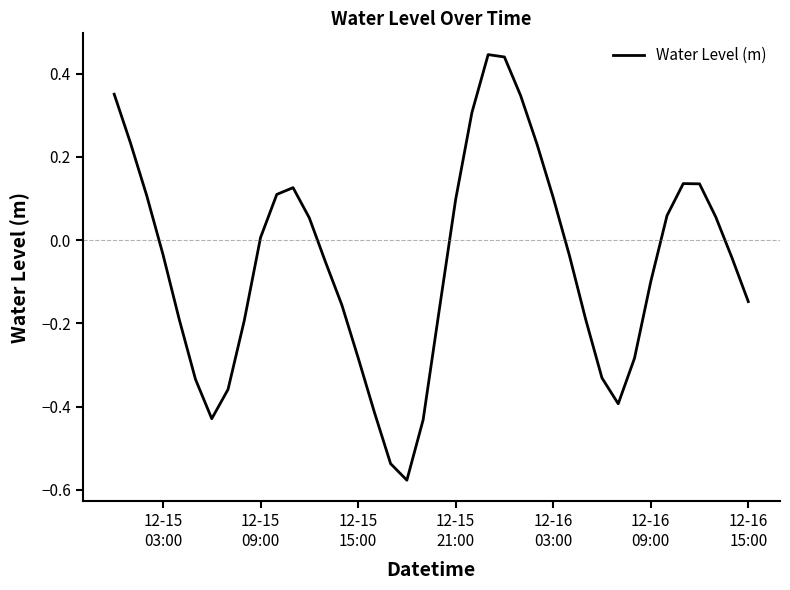

What is the difference between the maximum and minimum values?

1.0